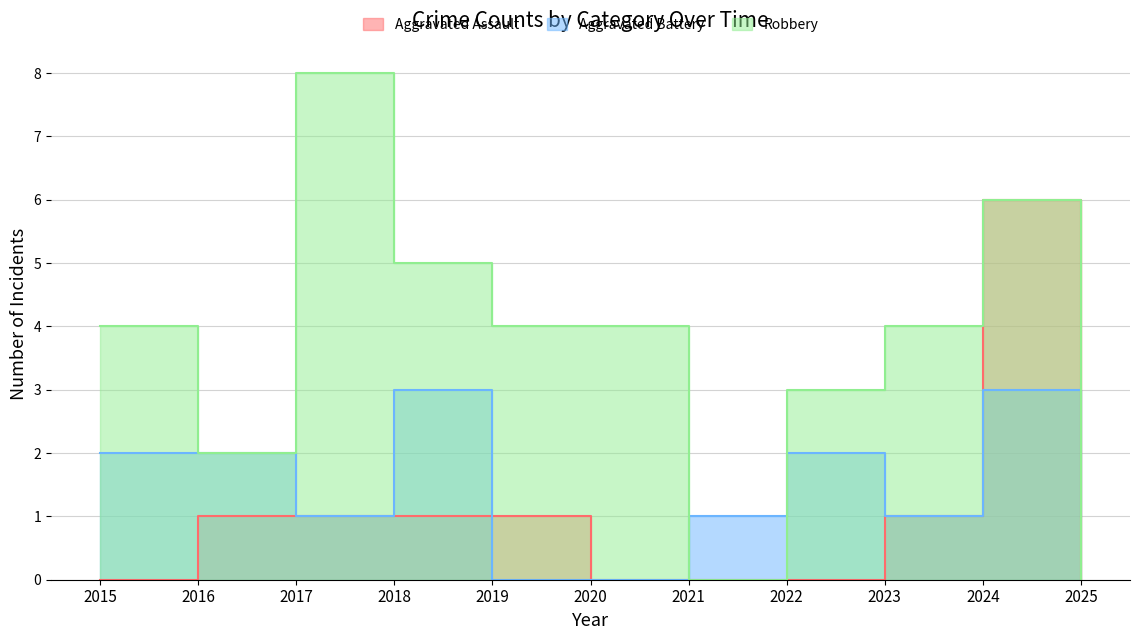

What is the difference between the maximum and minimum values in the Aggravated Assault series?

6